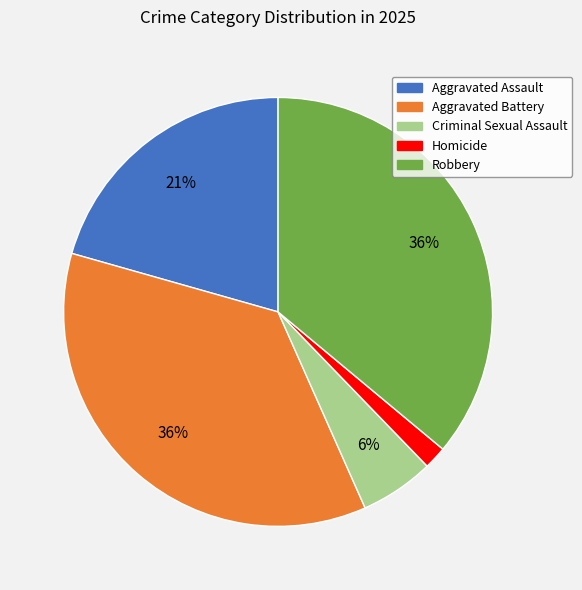

Is it true that Robbery is 36% of the pie?

True